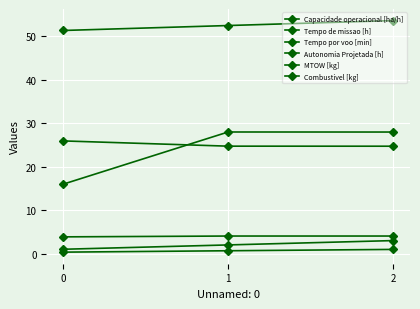

Is it true that Tempo de missao [h] equals 24.7 at 2?

True